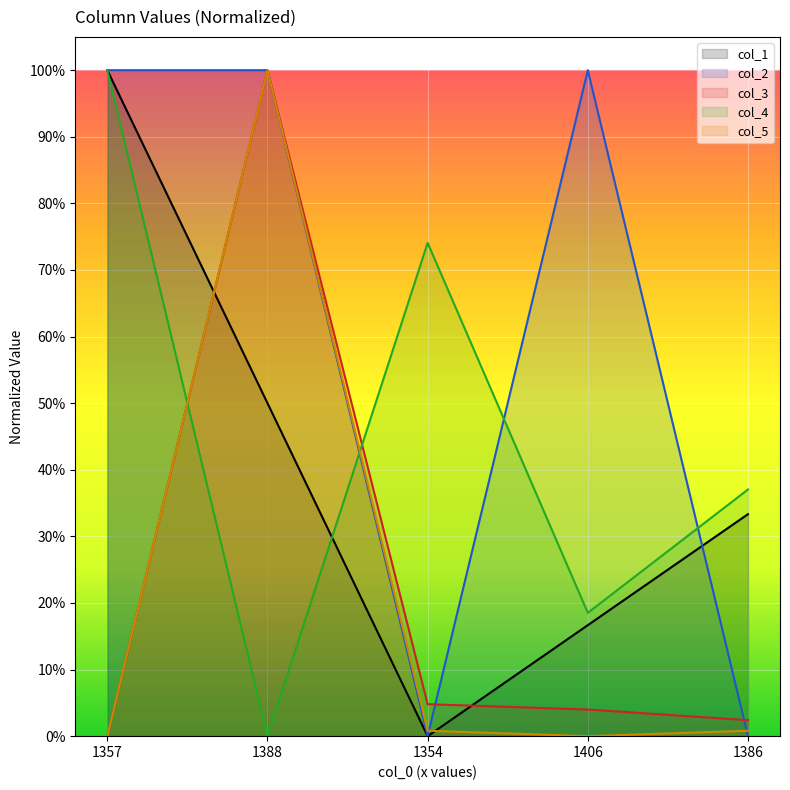

What is the total value across all series at 1388?

3.5